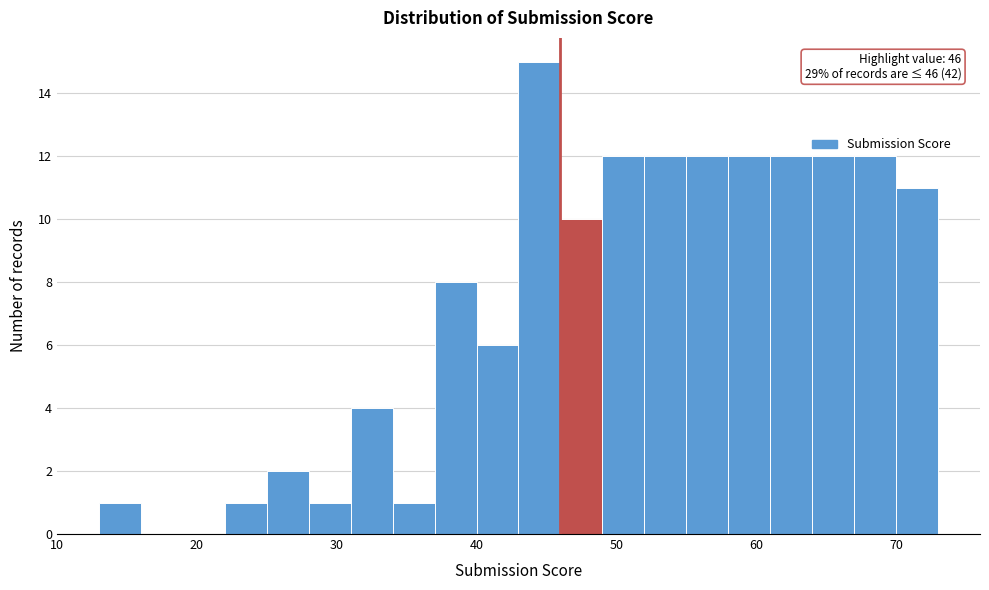

Read against the x-axis, roughly where is the centre of the tallest bar?

45